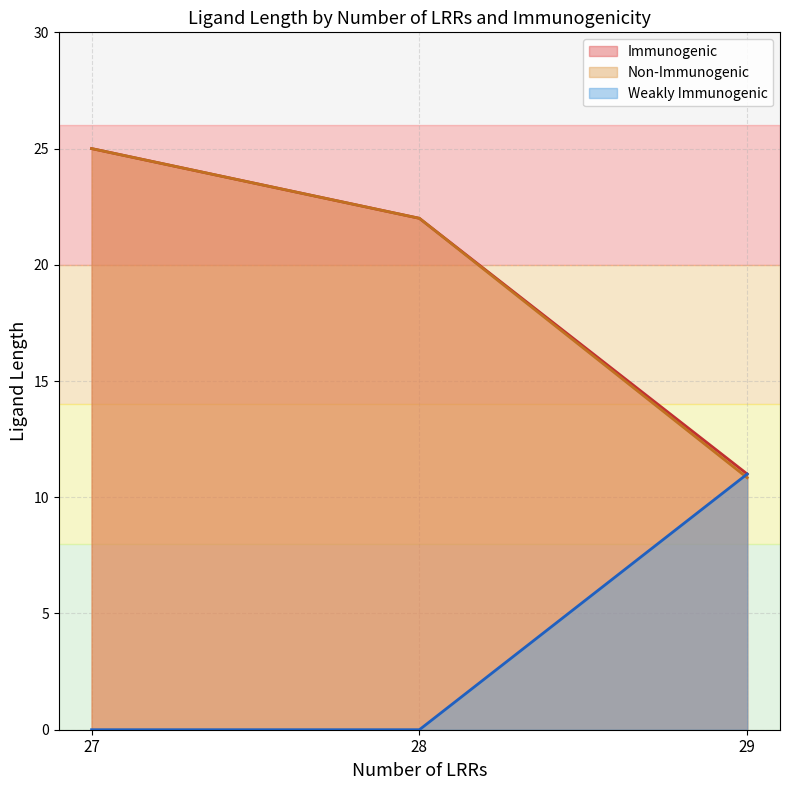

Between 28 and 29, which series saw the biggest shift?

Immunogenic